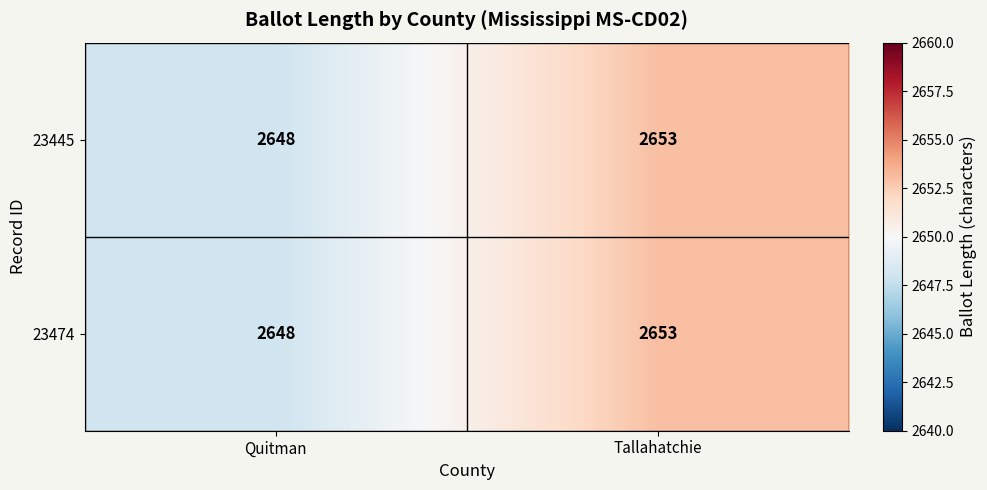

Count the number of categories in the chart.

2